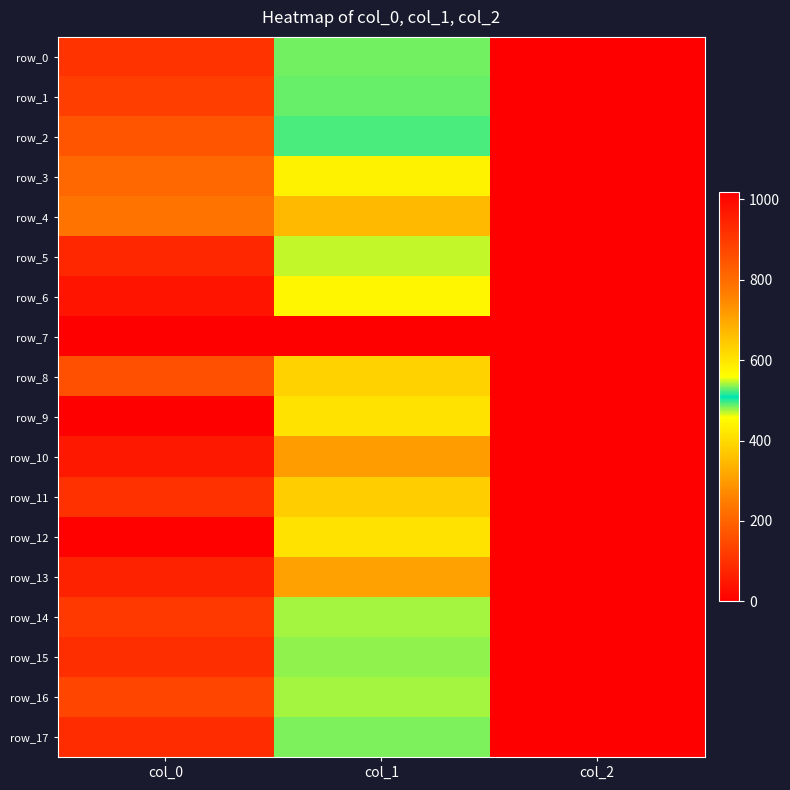

Which series has the widest spread of values?

row_9